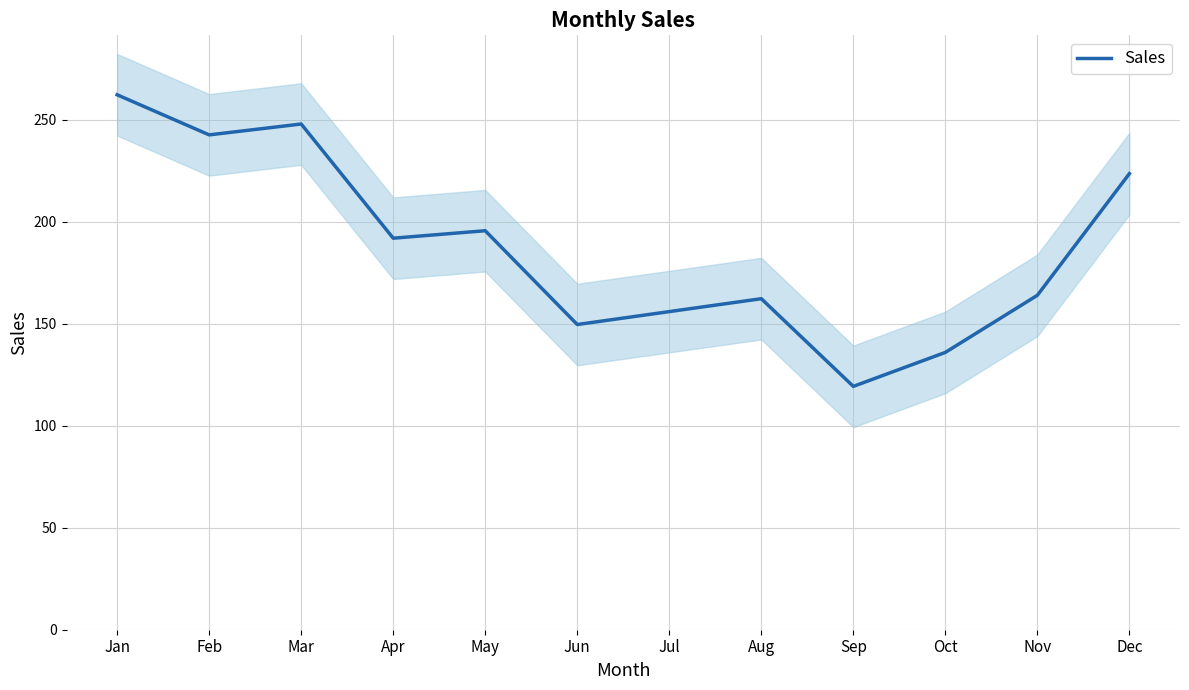

How many data points are less than 192?

6